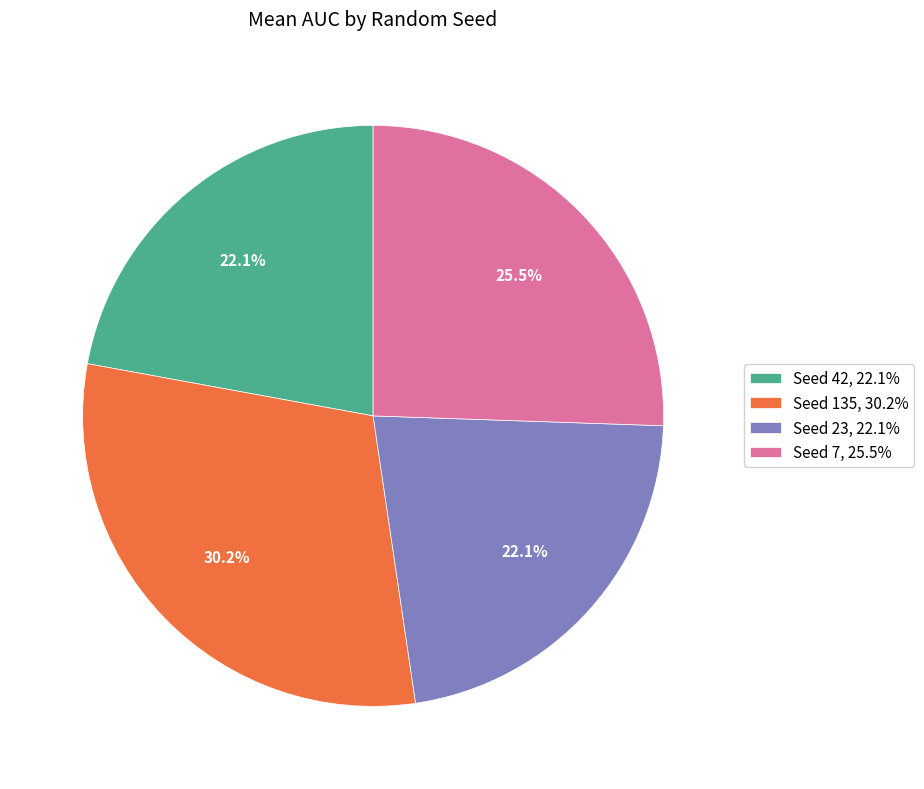

What is the largest slice in the pie chart?

Seed 135, 30.2%